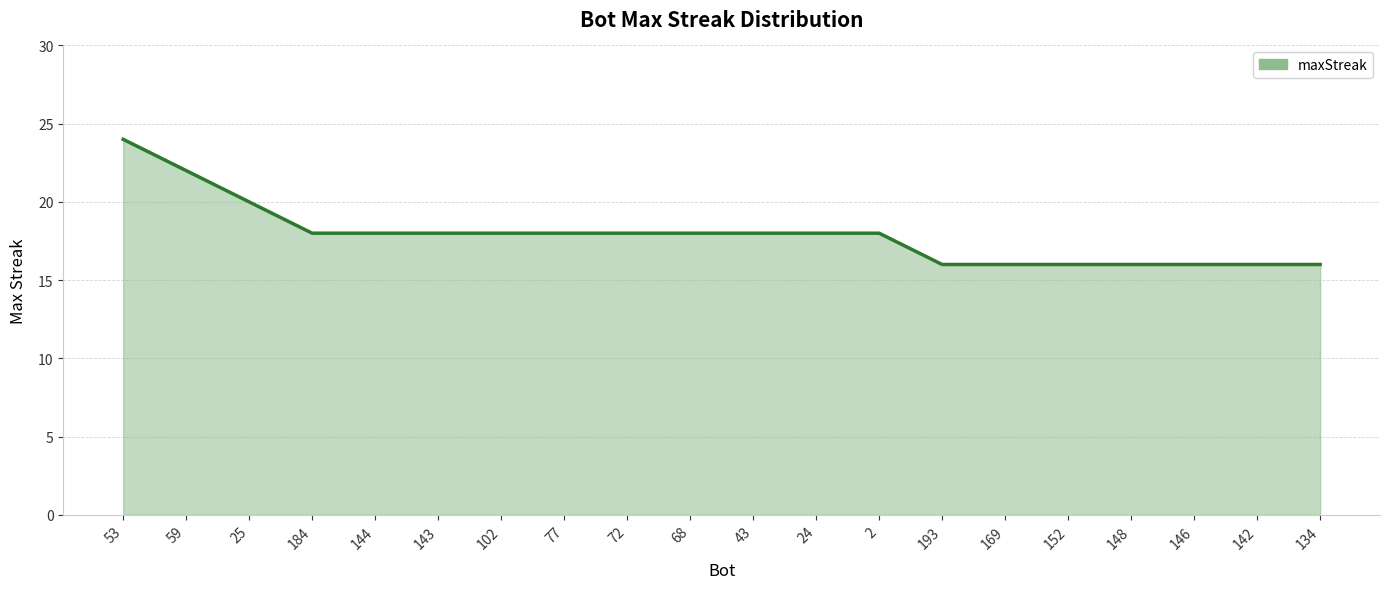

How many lines are shown in the chart?

1